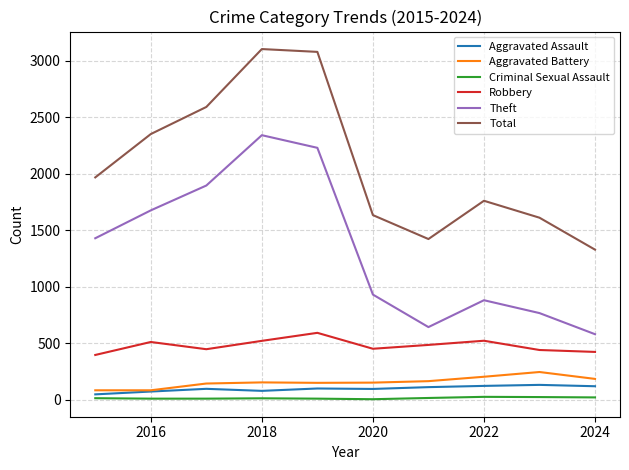

What is the maximum value for Total?

3105